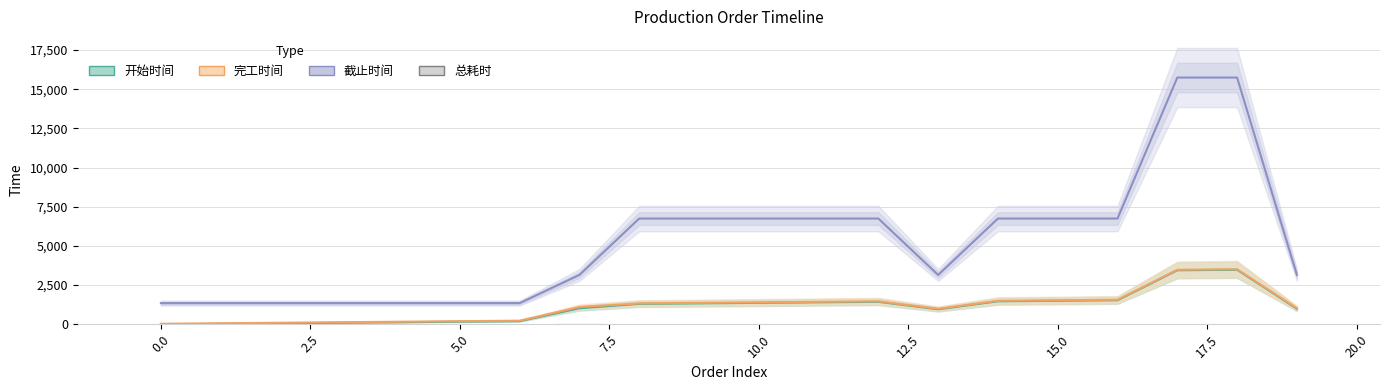

Between −2.5 and 11, which series saw the biggest shift?

截止时间